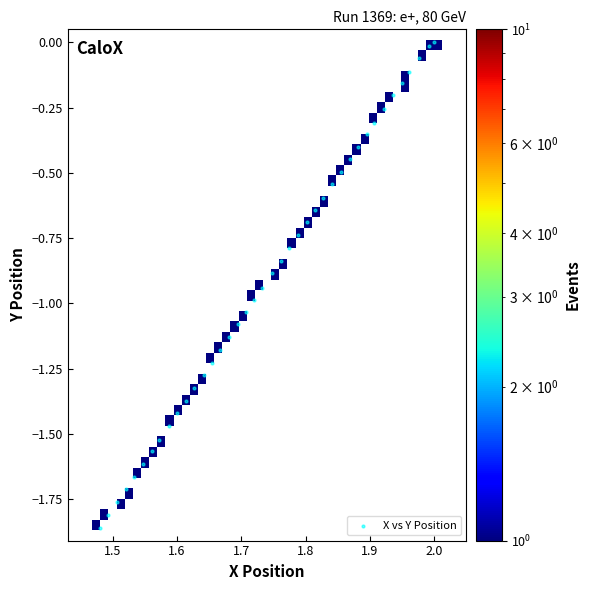

What is the range of Y values (max minus min)?

1.9